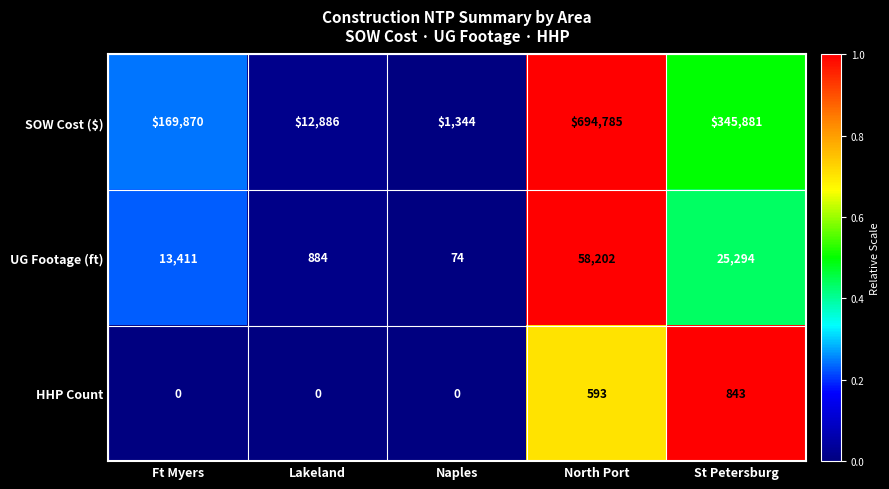

How many data points in UG Footage (ft) are less than 13411?

2